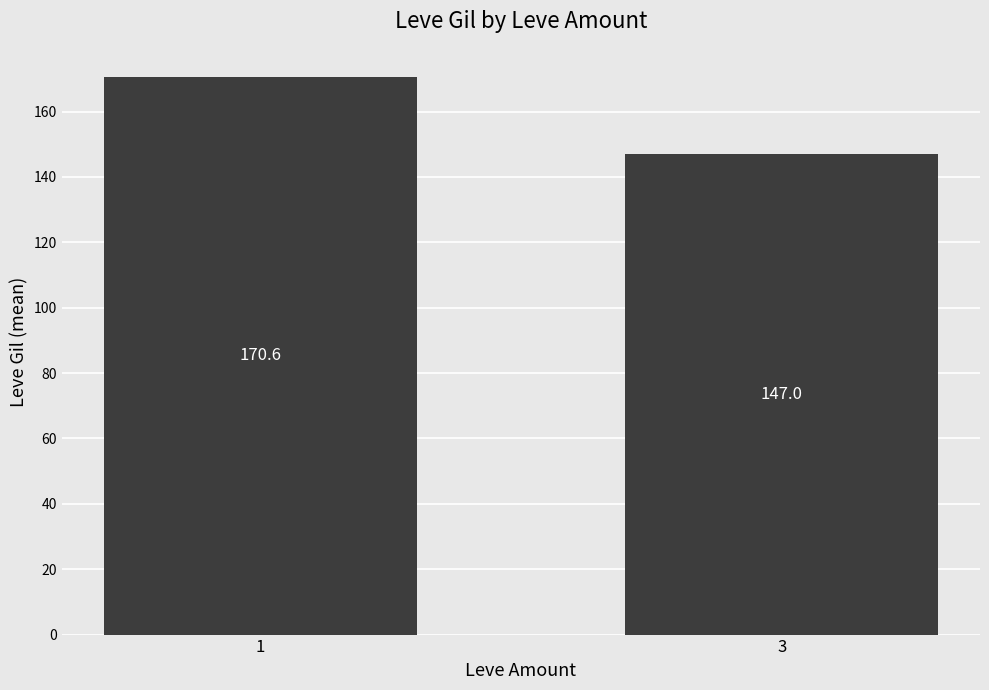

What is the change in value from 1 to 3?

-23.6